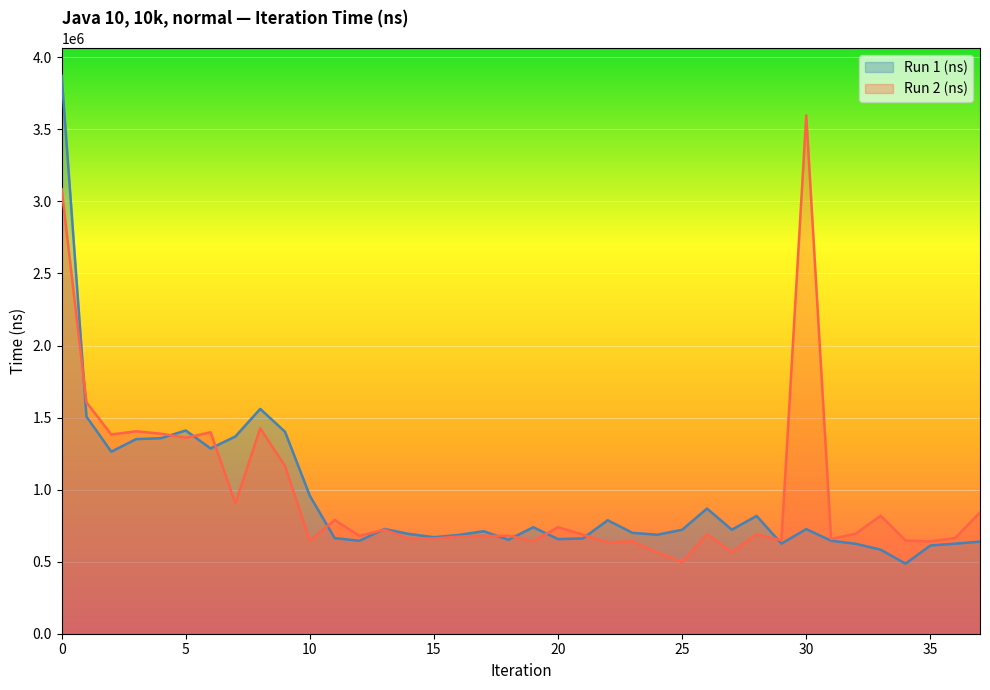

What is the smallest value displayed?

486400